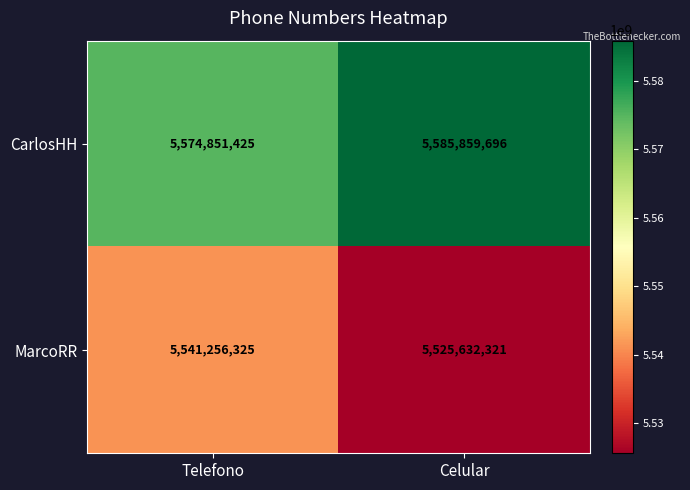

Is it true that CarlosHH equals 1976439579 at Telefono?

False